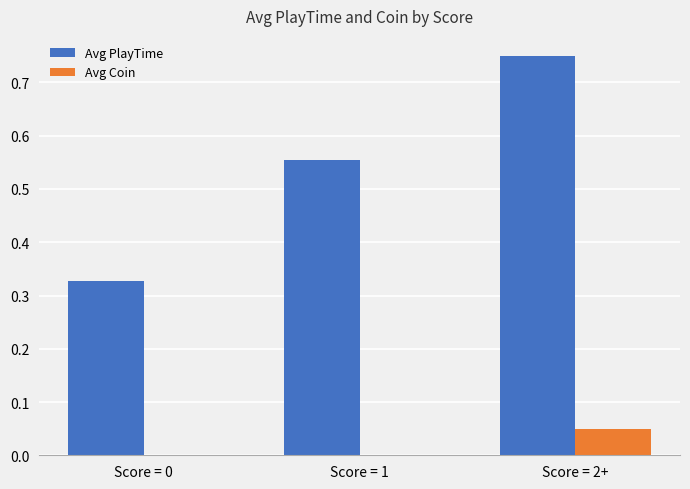

Does the chart contain stacked bars?

No